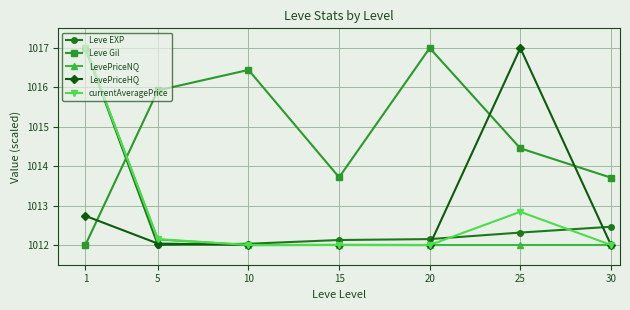

At how many categories does at least one series exceed 1014?

5